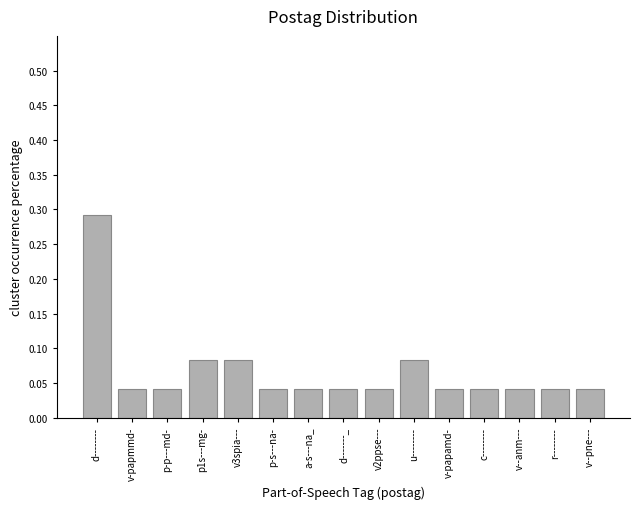

True or false: the data shows 0.1 at v-papmmd-.

False